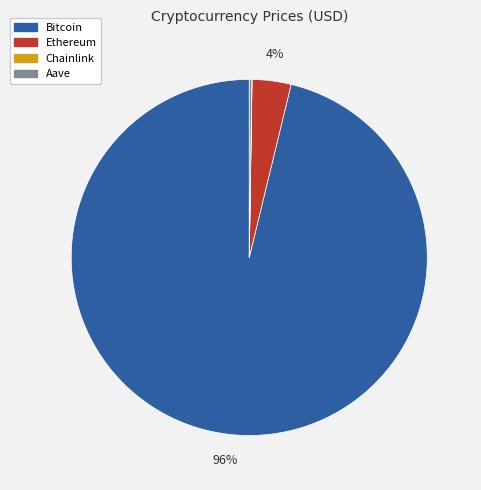

The Bitcoin slice represents 84% of the pie. True or false?

False